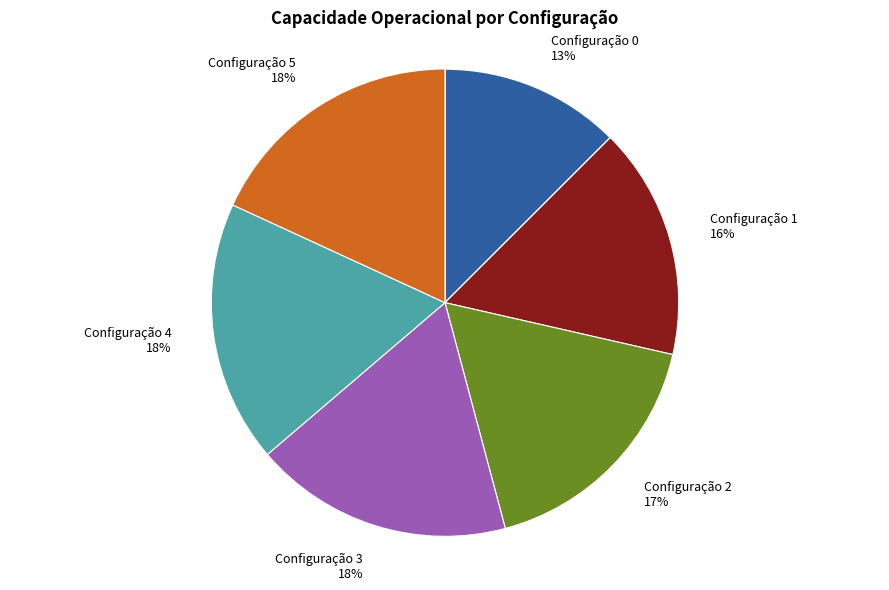

Count the number of slices in the pie.

6